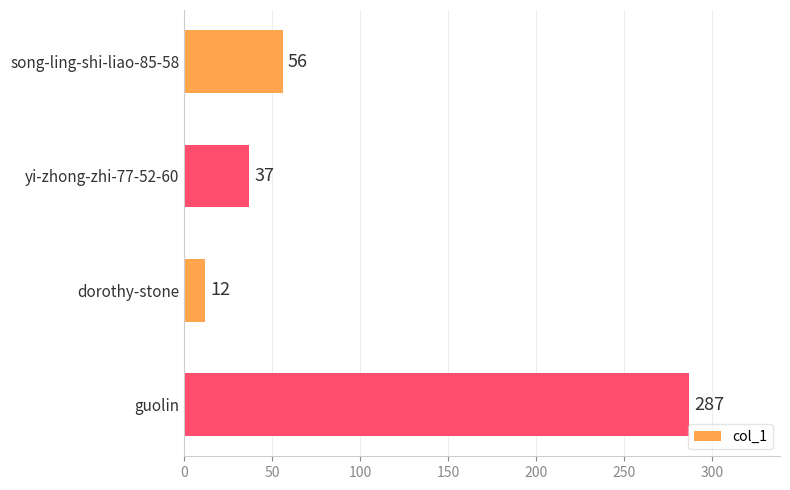

Reading top to bottom, what are all the values shown in this chart?

song-ling-shi-liao-85-58=56	yi-zhong-zhi-77-52-60=37	dorothy-stone=12	guolin=287